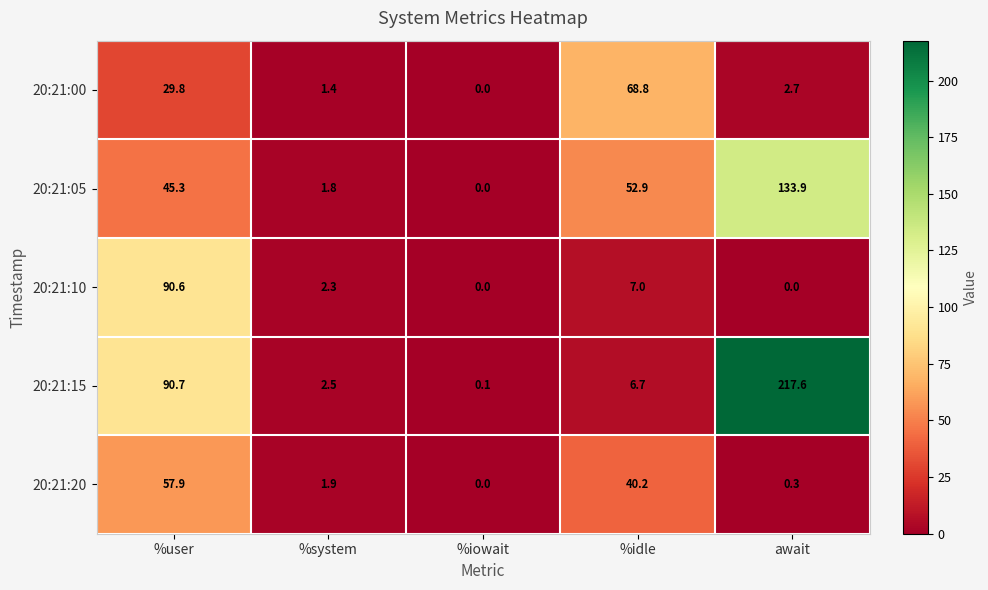

At which category is the sum across all series the highest?

await